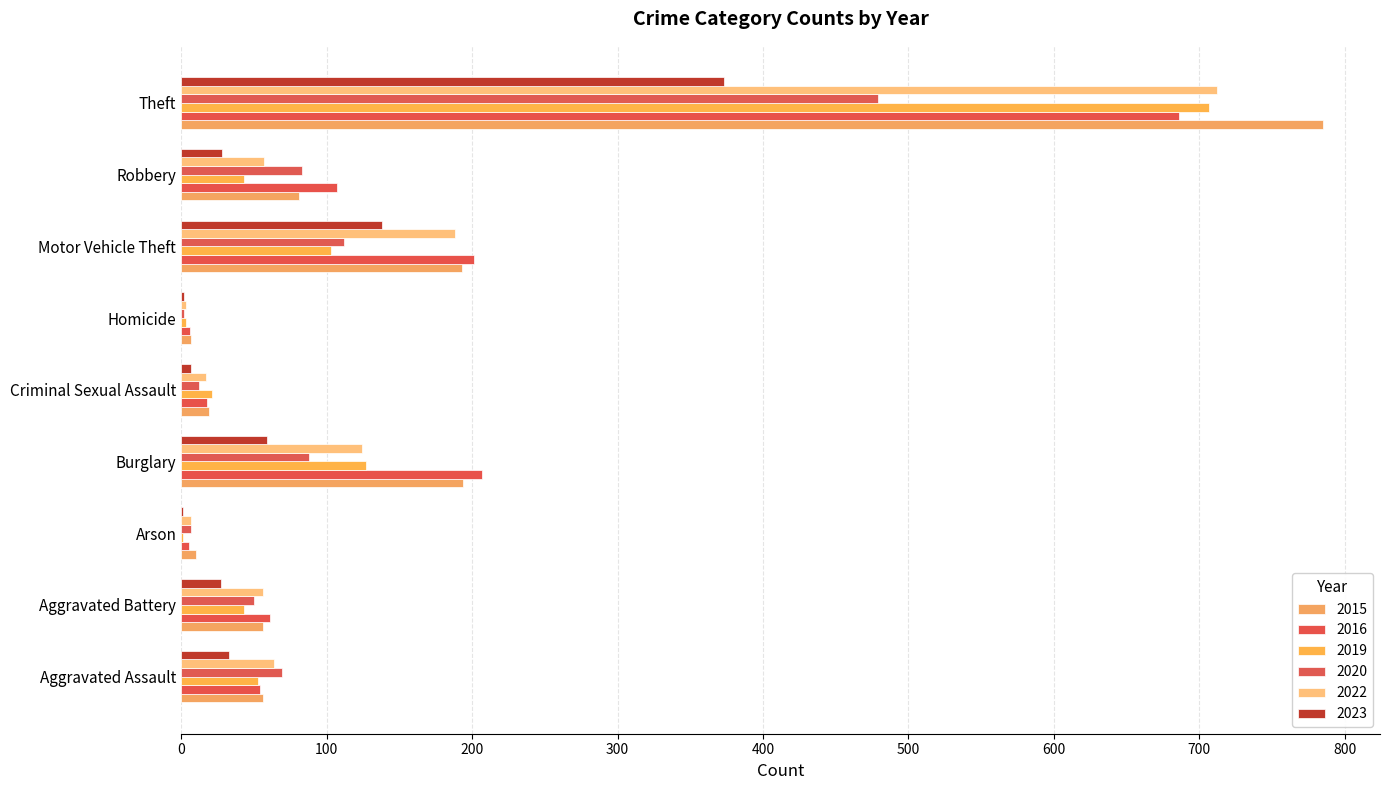

Which series has the widest spread of values?

2015